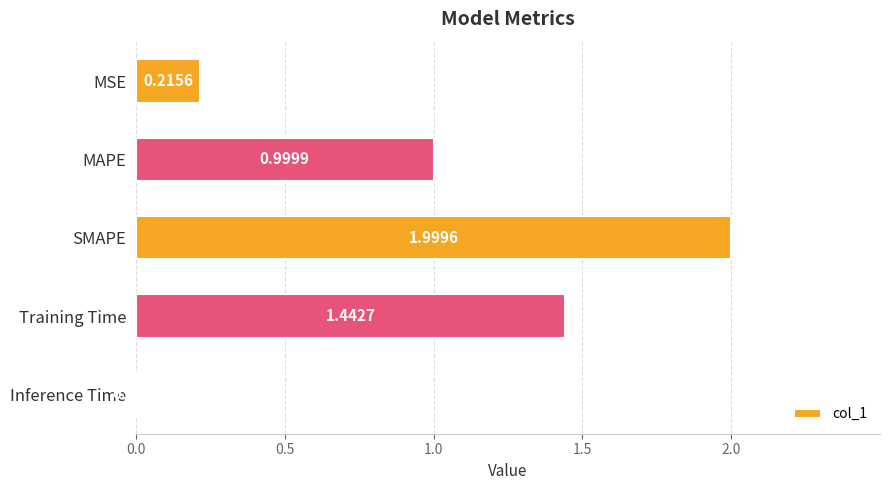

Between Inference Time and MAPE, which is larger?

MAPE